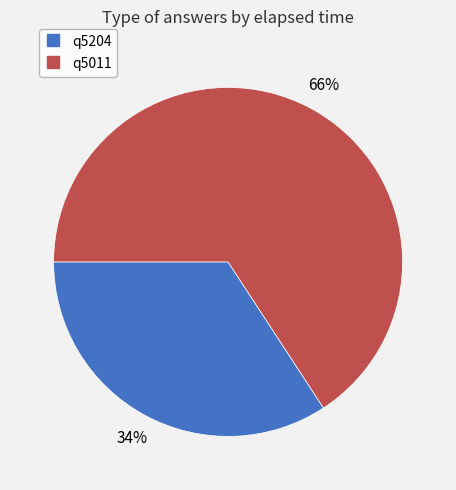

Combined, do q5204 and q5011 account for over 50%?

Yes